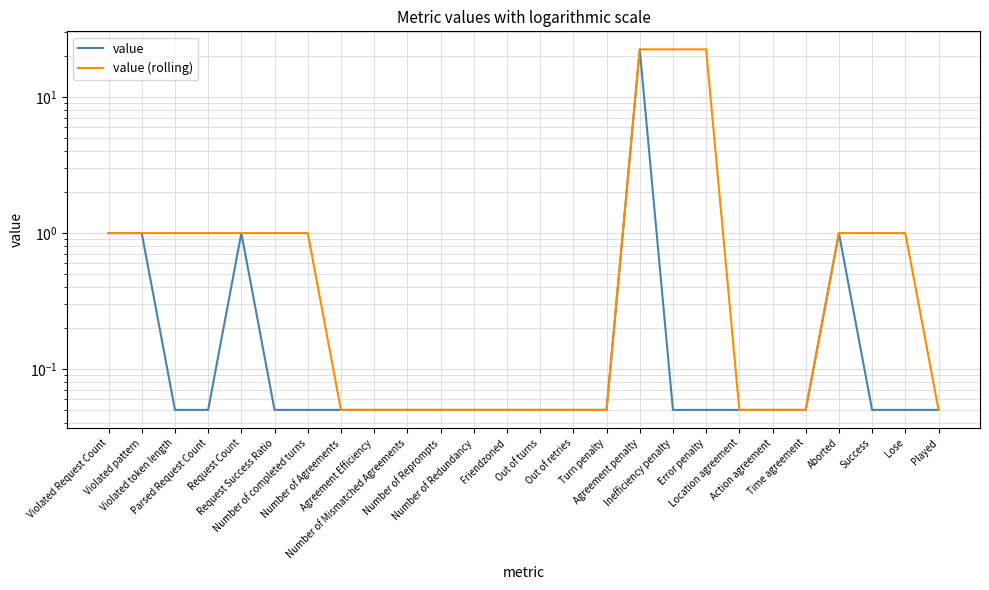

Rank the categories by value (rolling) value from lowest to highest.

Number of Agreements, Agreement Efficiency, Number of Mismatched Agreements, Number of Reprompts, Number of Redundancy, Friendzoned, Out of turns, Out of retries, Turn penalty, Location agreement, Action agreement, Time agreement, Played, Violated Request Count, Violated pattern, Violated token length, Parsed Request Count, Request Count, Request Success Ratio, Number of completed turns, Aborted, Success, Lose, Agreement penalty, Inefficiency penalty, Error penalty